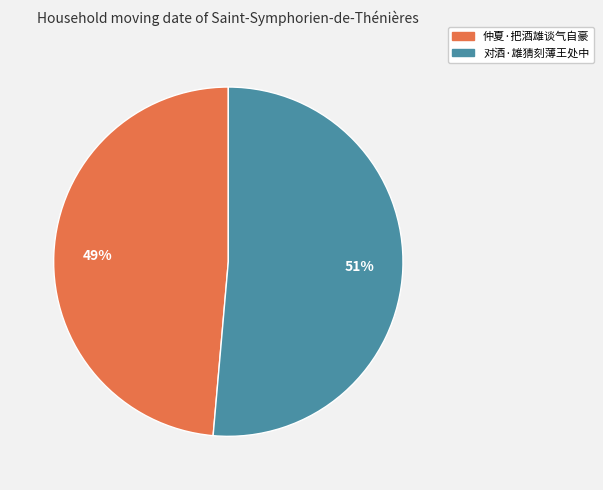

What percentage is the 仲夏·把酒雄谈气自豪 slice, to the nearest percent?

49%